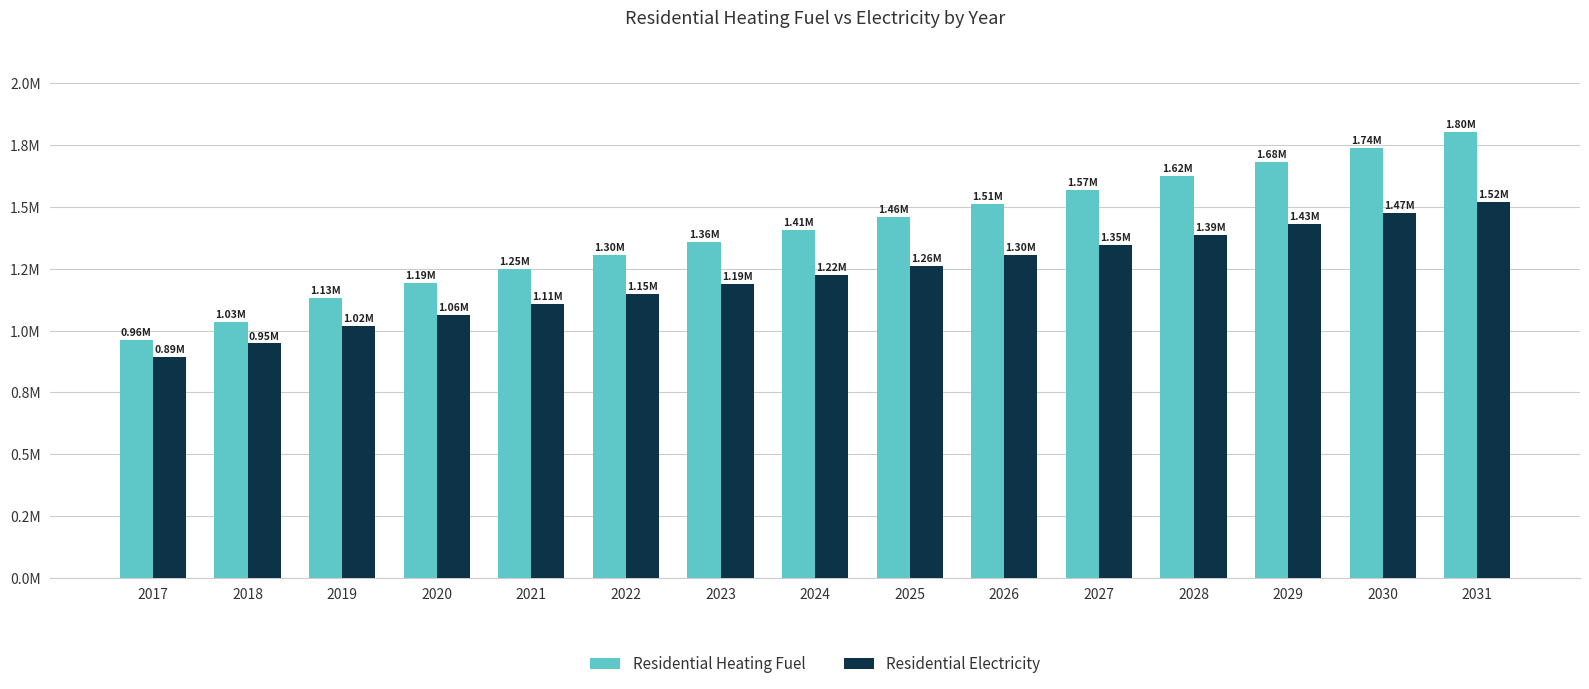

What is the average value of the Residential Heating Fuel series?

1401639.5